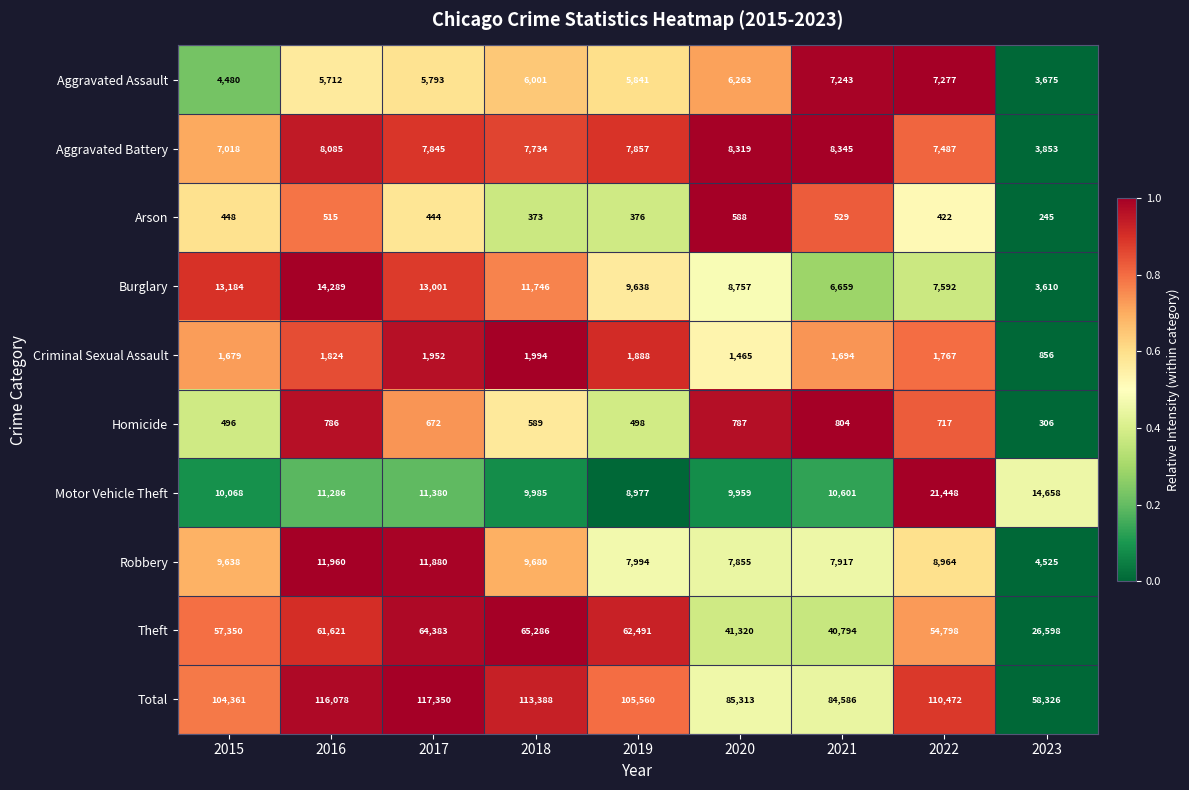

What is the total value across all series at 2023?

116652